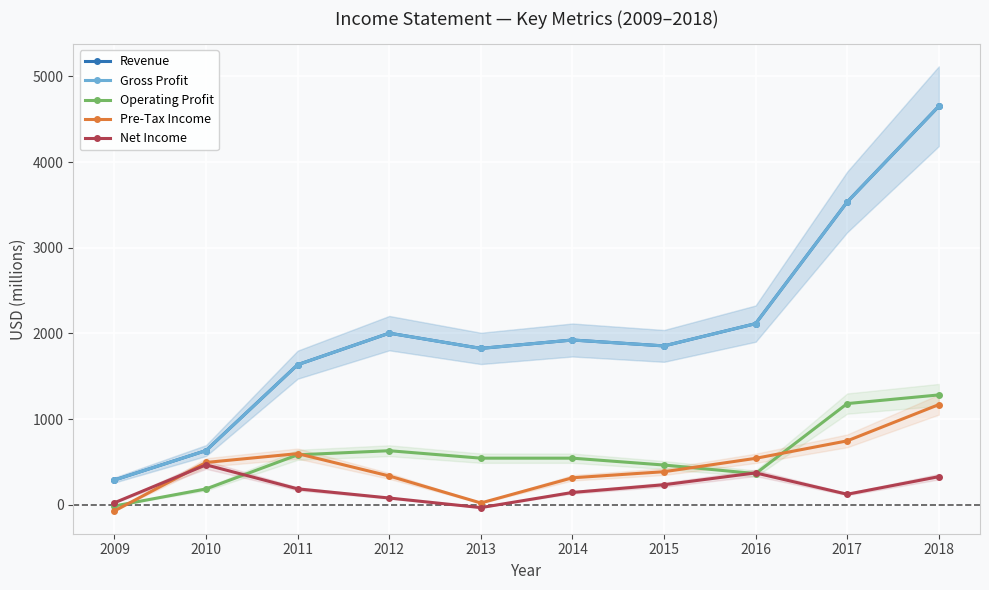

Which category has the highest value in the Revenue series?

2018